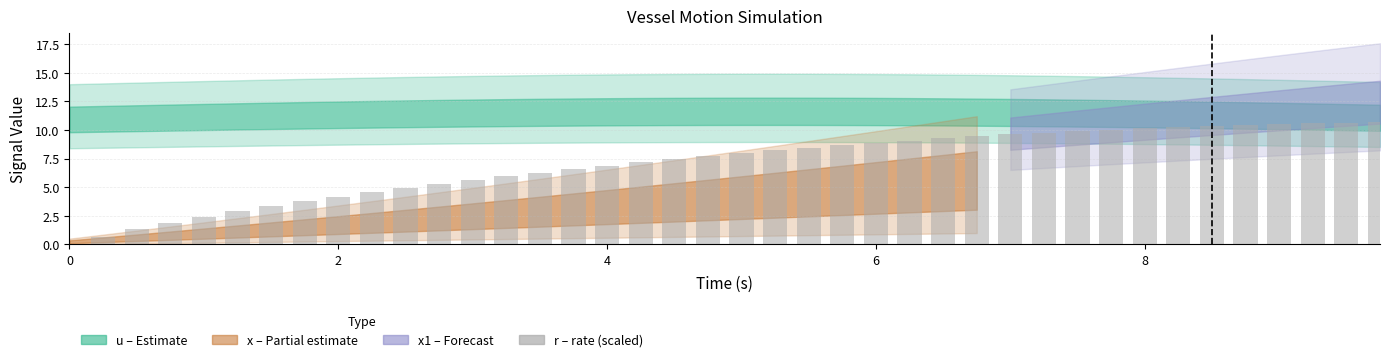

Count the number of categories in the chart.

40